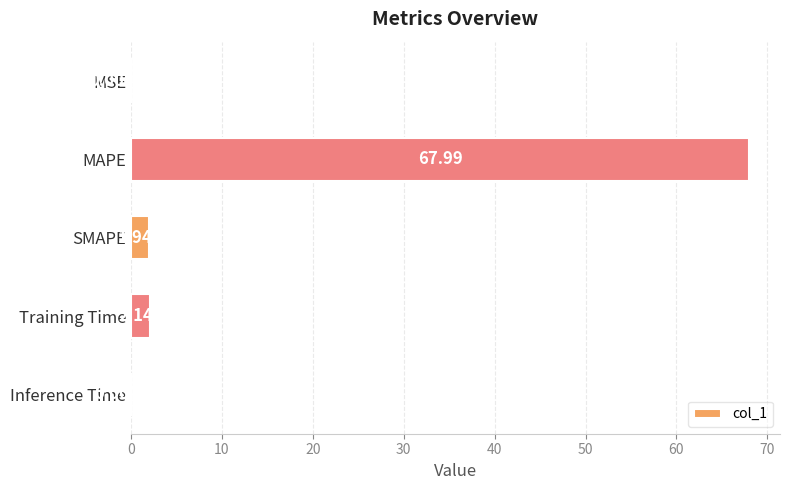

Which label corresponds to the largest value in the chart?

MAPE